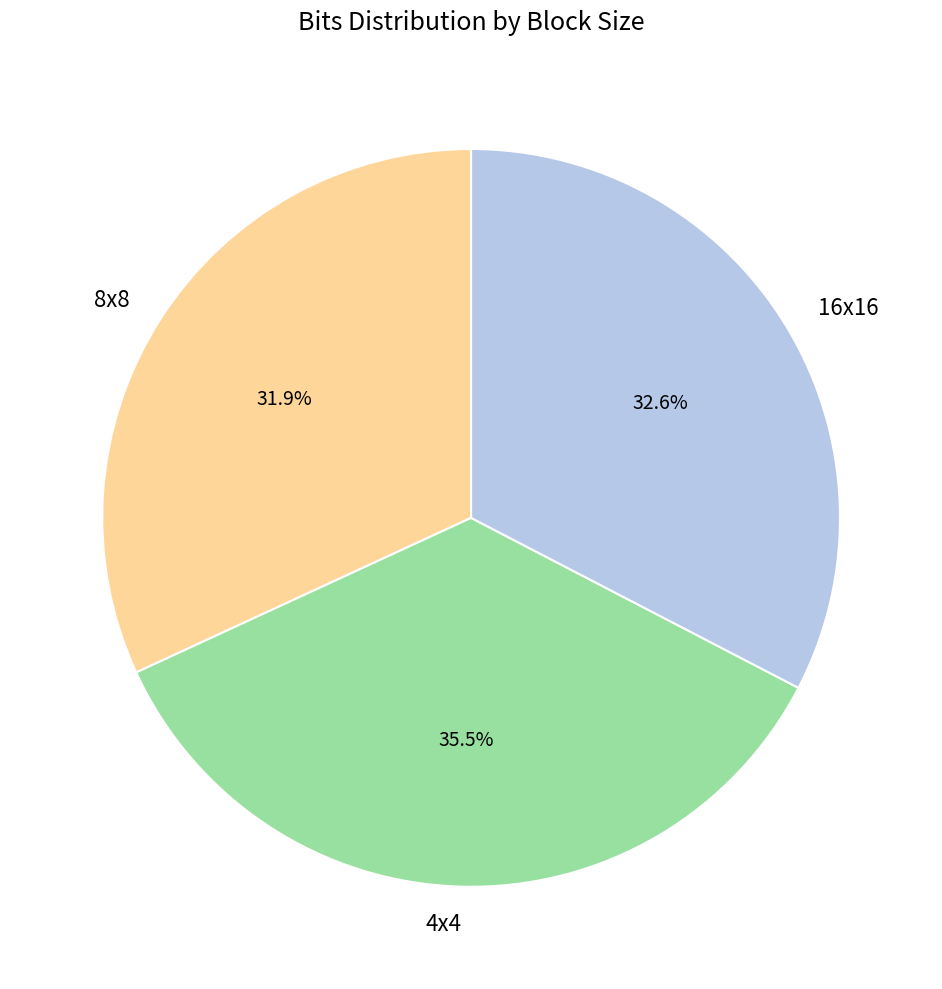

What percentage is the 8x8 slice, to the nearest percent?

32%